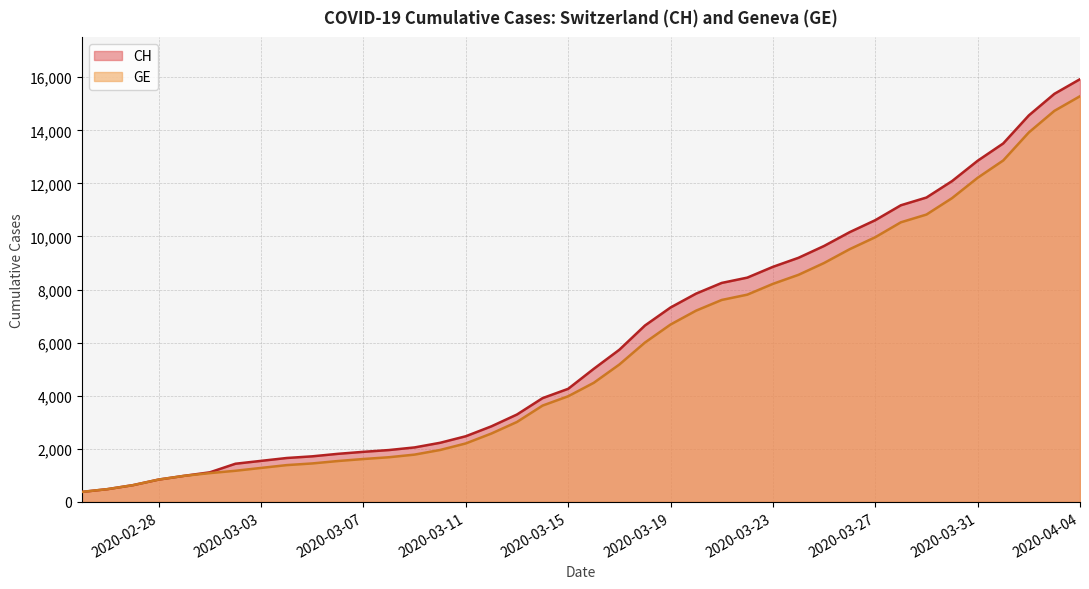

True or false: GE and CH cross at least once.

False